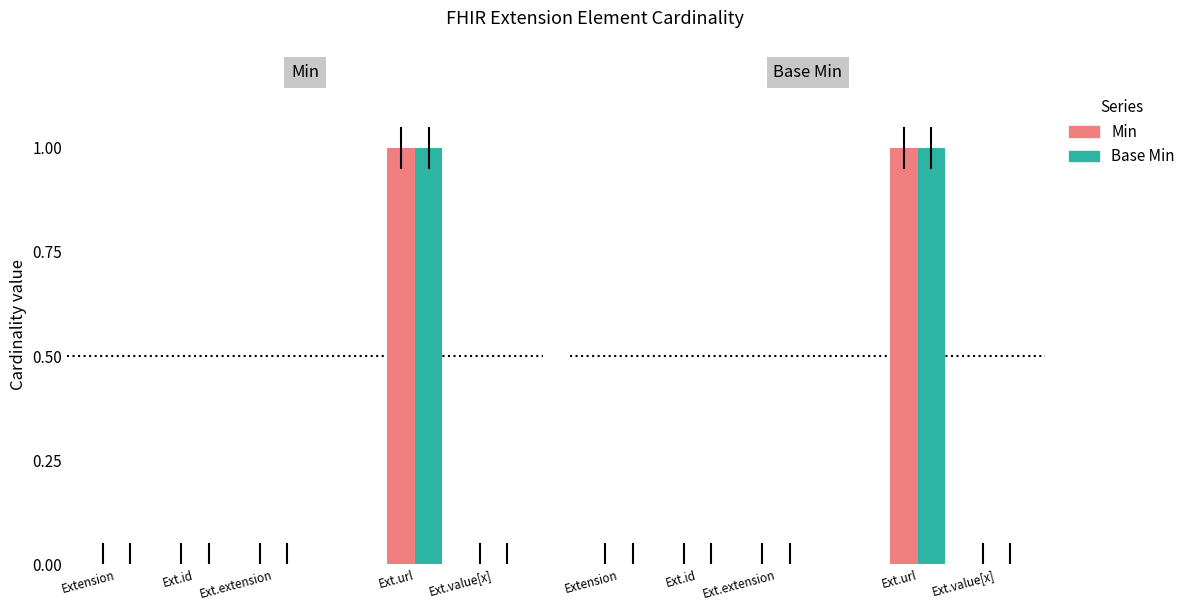

What is the label of the 4th bar from the left?

Extension.url